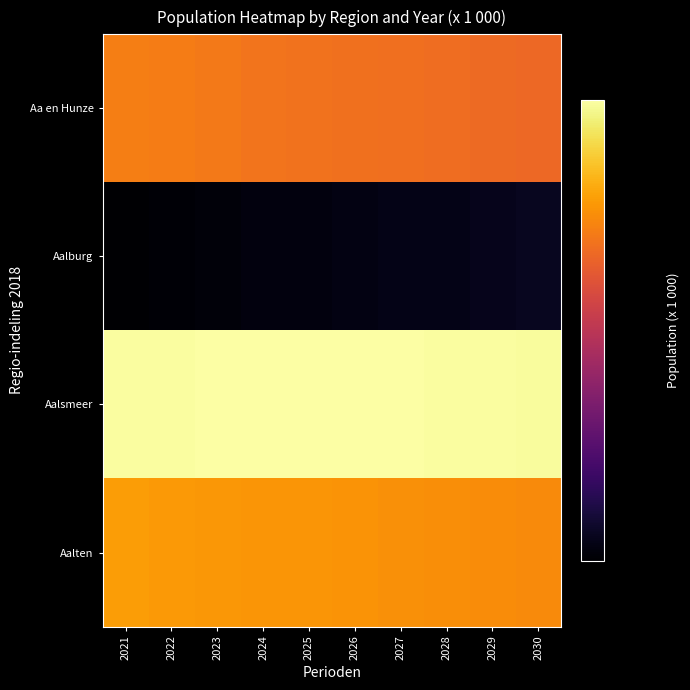

At 2029, list the series in order from largest to smallest.

Aalsmeer, Aalten, Aa en Hunze, Aalburg